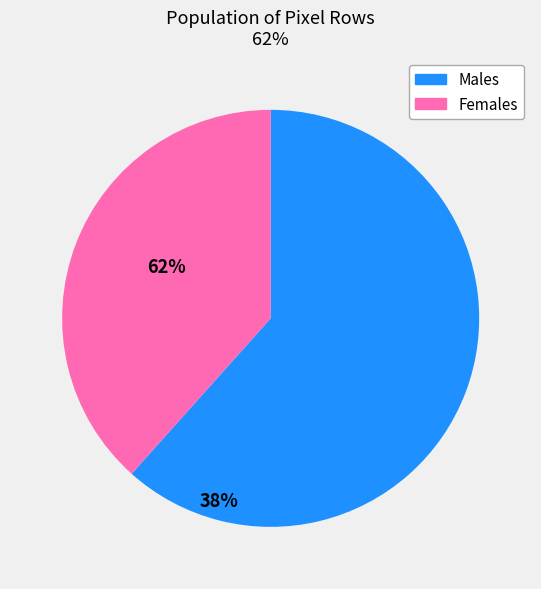

Is there any slice that represents more than half of the pie?

Yes